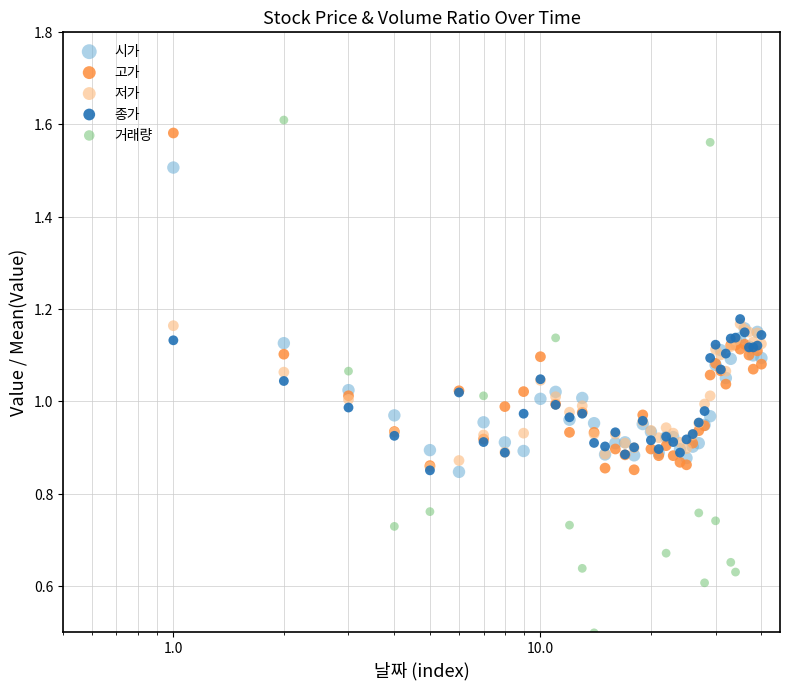

What are all the series names shown in the legend?

시가, 고가, 저가, 종가, 거래량